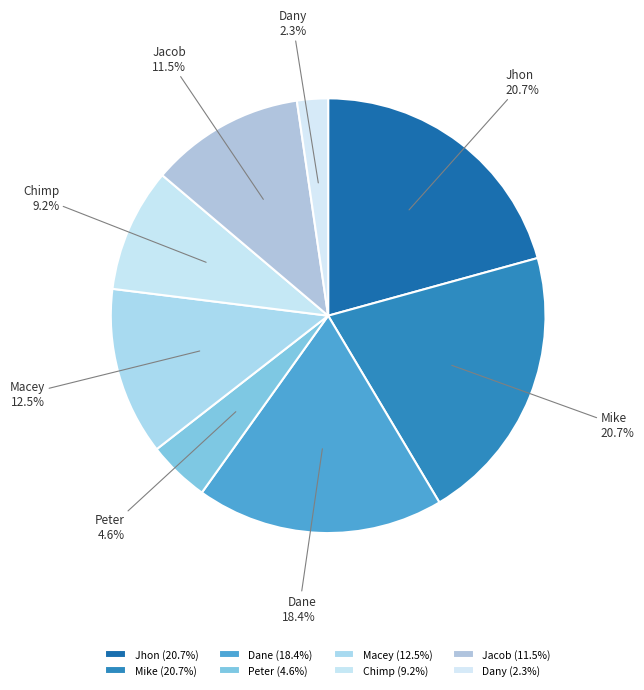

Does any single category account for the majority?

No